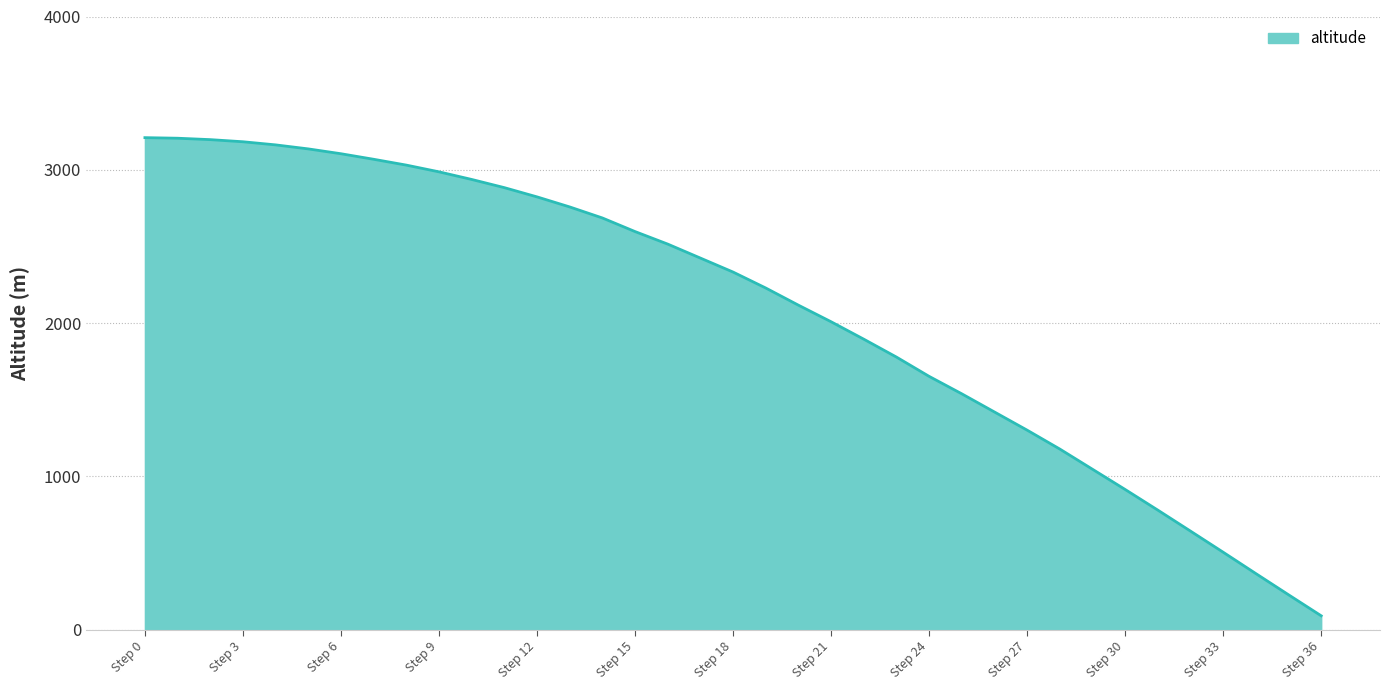

How many lines are shown in the chart?

1